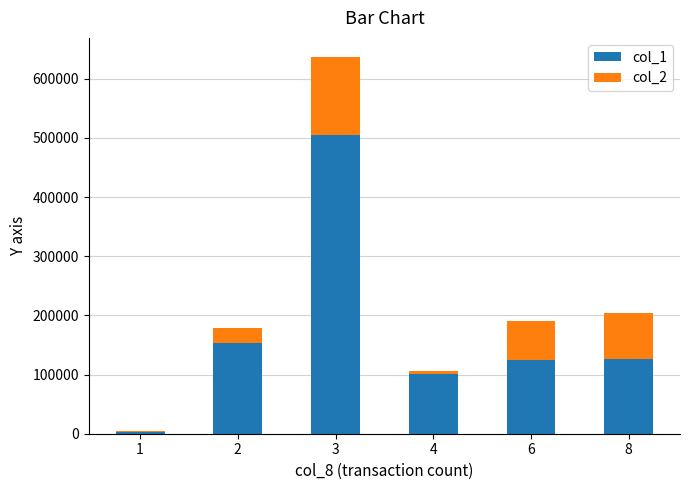

What are all the series names shown in the legend?

col_1, col_2